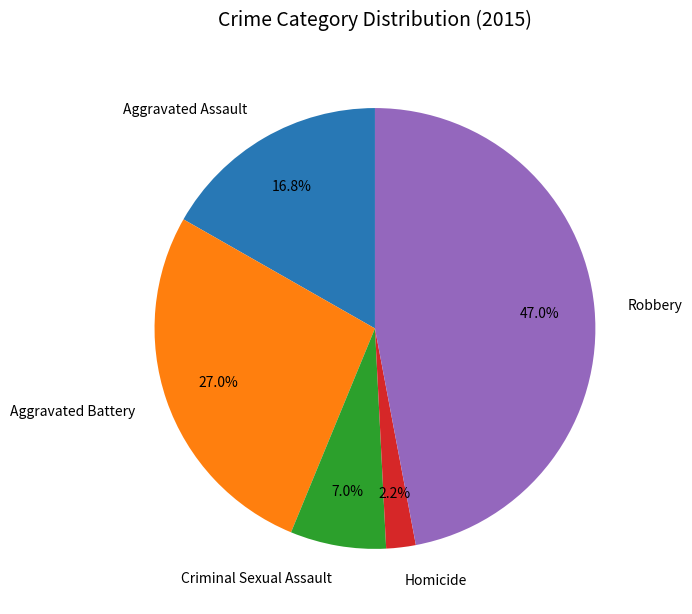

How many segments does this pie chart have?

5